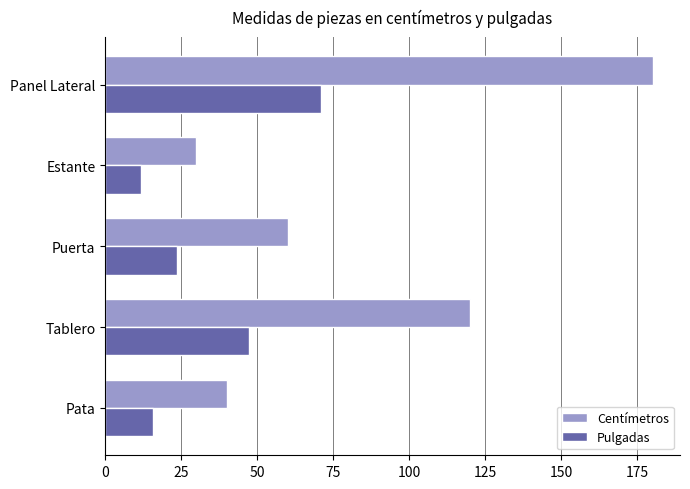

What is the difference between the second highest and minimum values in the Centímetros series?

90.0